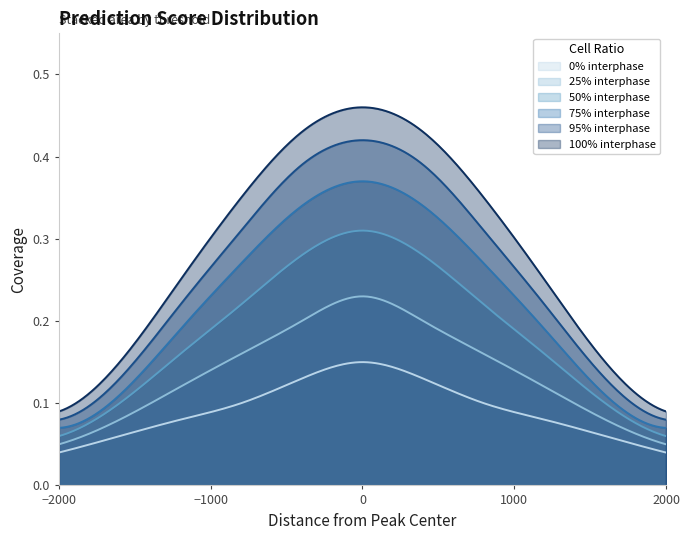

True or false: 25% interphase has a value of 0.4 at 5.

False